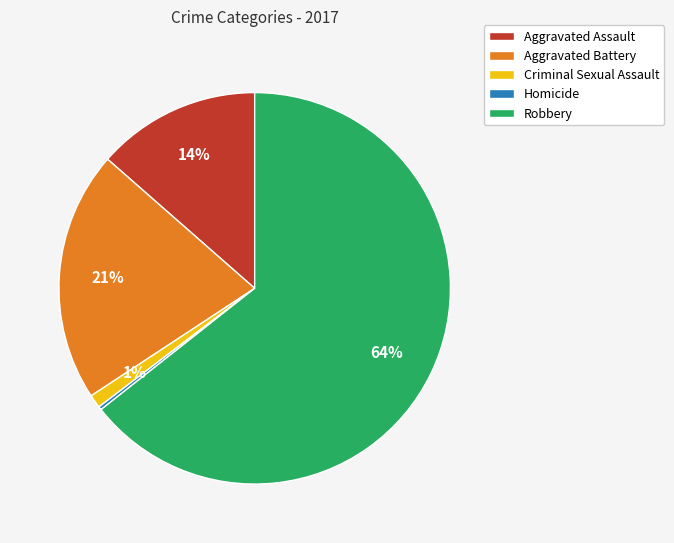

Does Aggravated Battery account for over 50% of the chart?

No